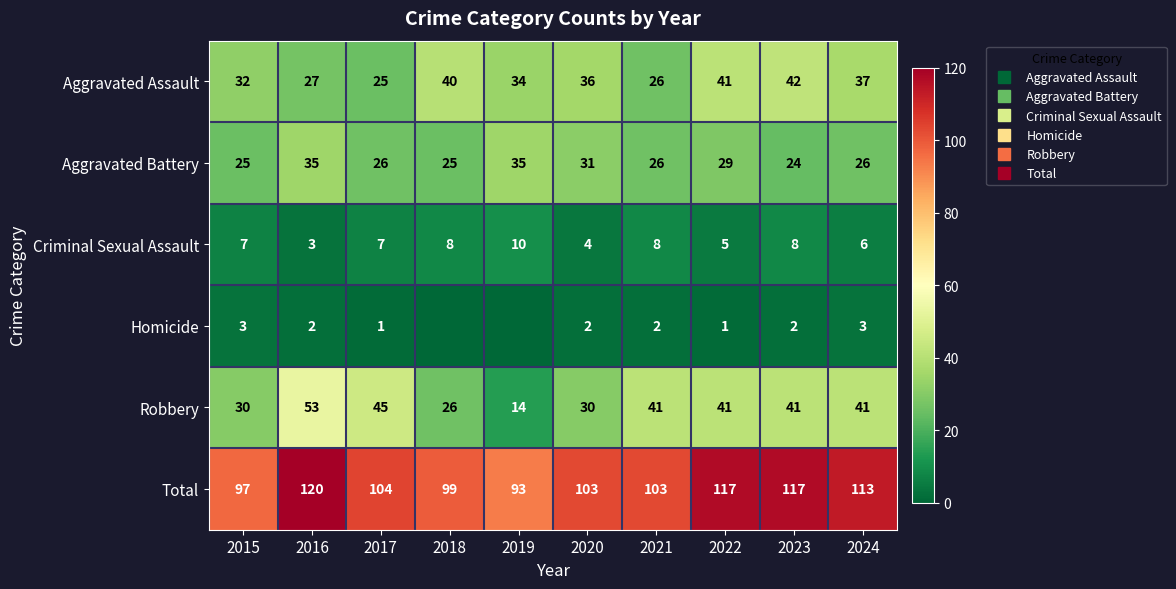

At which category does the chart reach its minimum across all series?

2018